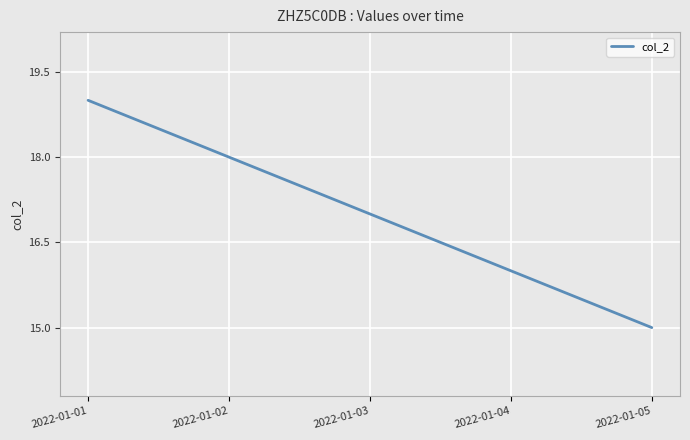

At which label is the value closest to 17?

2022-01-03